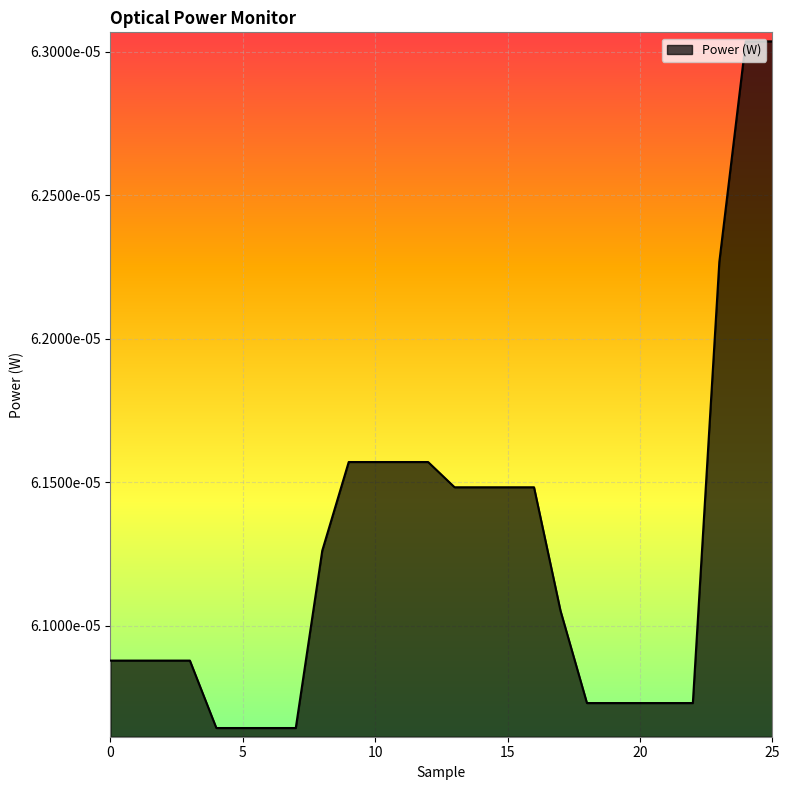

Is this an area chart (filled region under the line)?

Yes